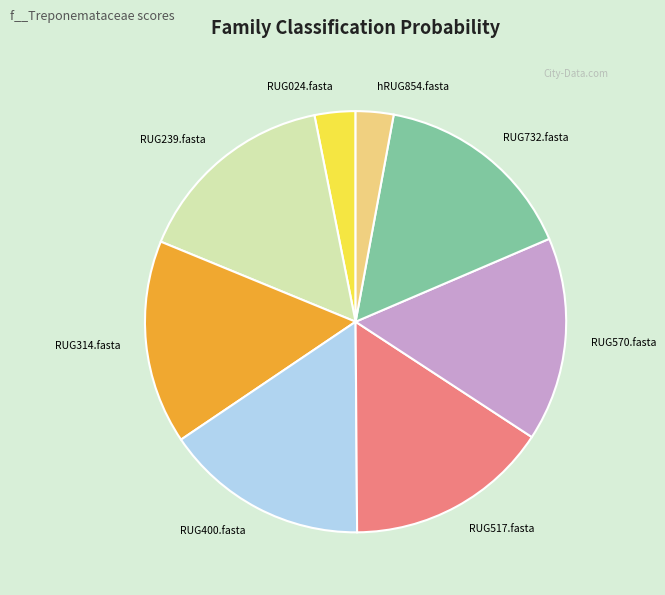

How many segments does this pie chart have?

8